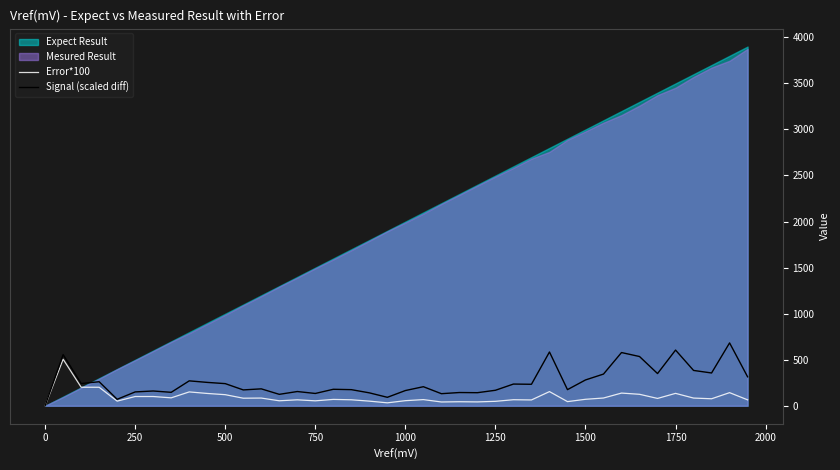

How many values in the Signal (scaled diff) series are below 206?

20